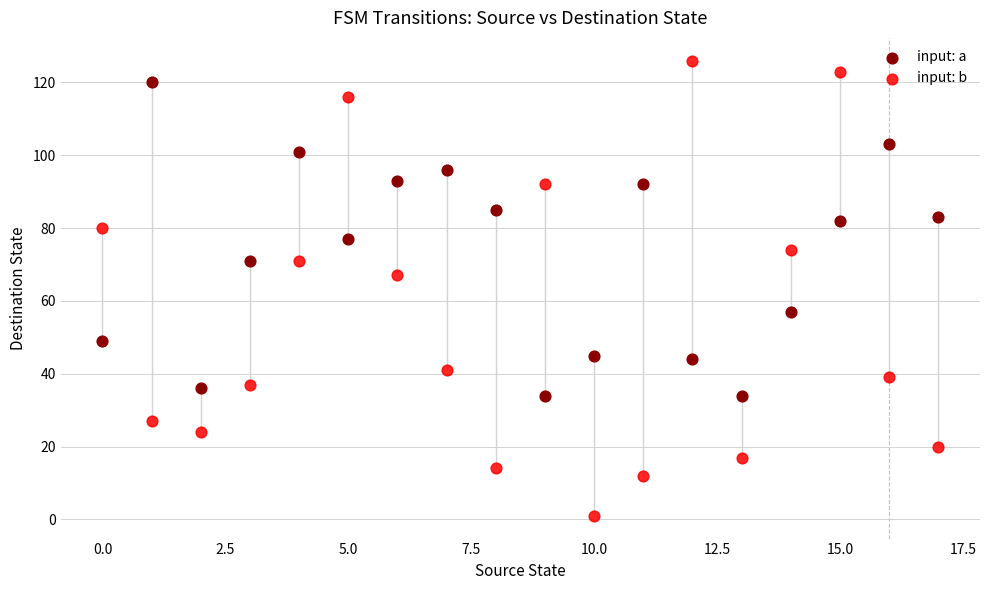

Which series reaches the minimum Y coordinate?

input: b